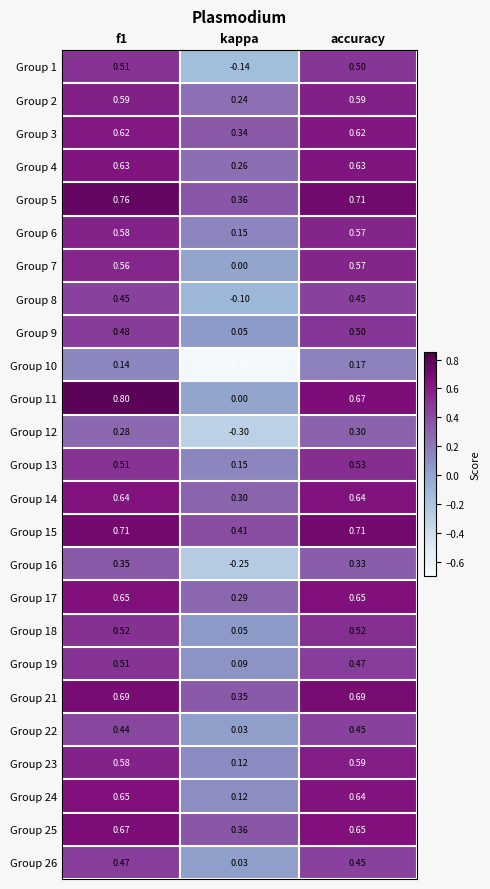

At which label is Group 13 closest to 0?

kappa